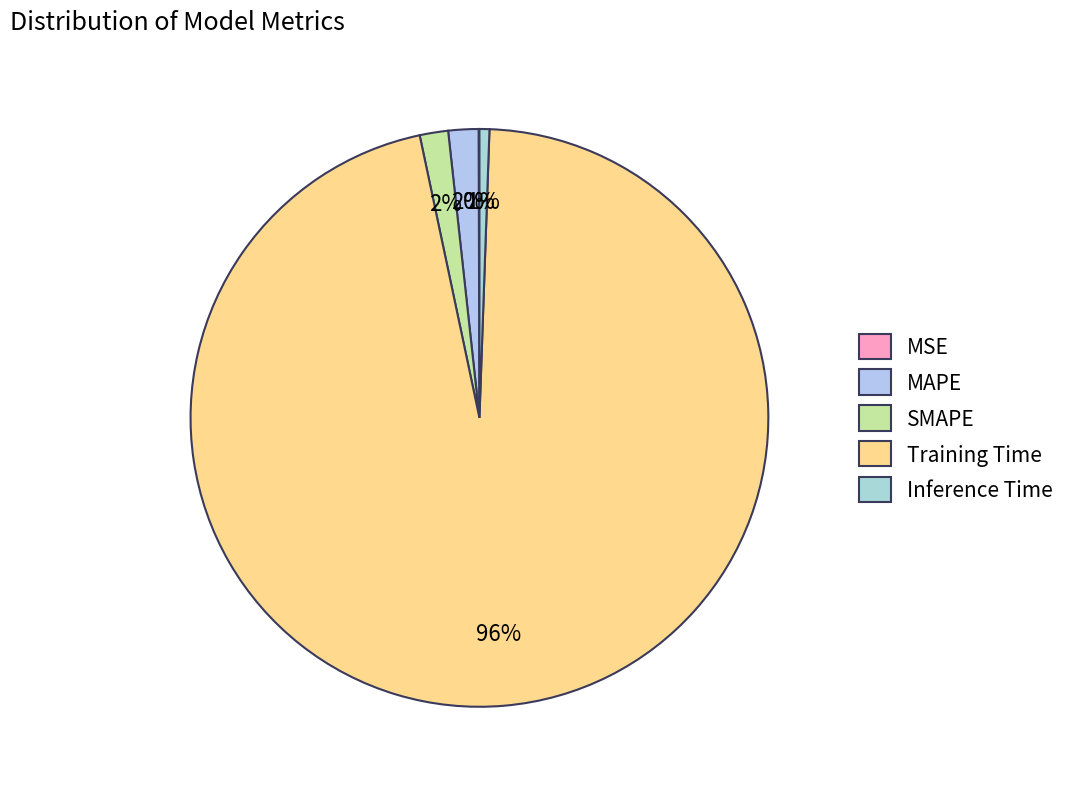

Is there any slice that represents more than half of the pie?

Yes